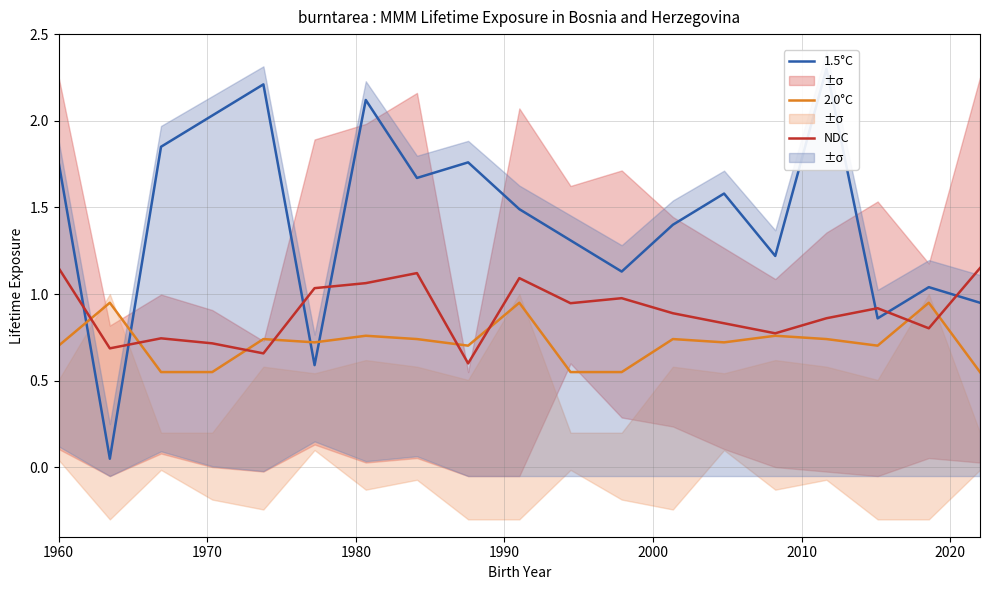

List the series in order of their peak value, highest first.

1.5°C, NDC, 2.0°C